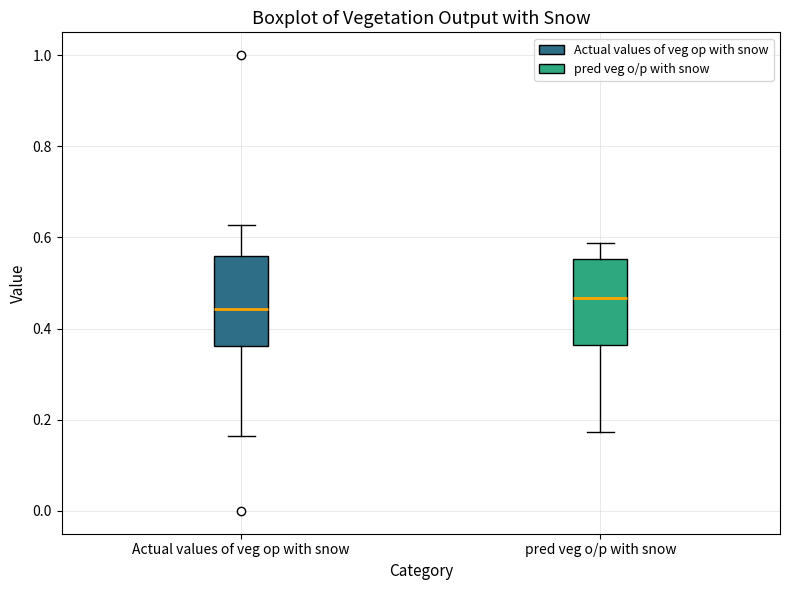

Reading left to right, transcribe this box plot: for each box, give where its median line is, the range the box spans, and where its two whiskers end, as read against the y-axis. The values are not printed on the chart, so give them approximately, as read against the axis.

Actual values of veg op with snow: median 0.44, box 0.36 to 0.56, whiskers 0.16 to 0.62
pred veg o/p with snow: median 0.46, box 0.36 to 0.56, whiskers 0.18 to 0.58